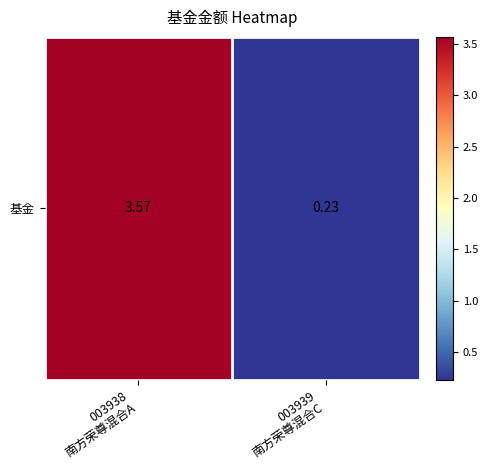

The value at 003939
南方荣尊混合C is 0.4. True or false?

False